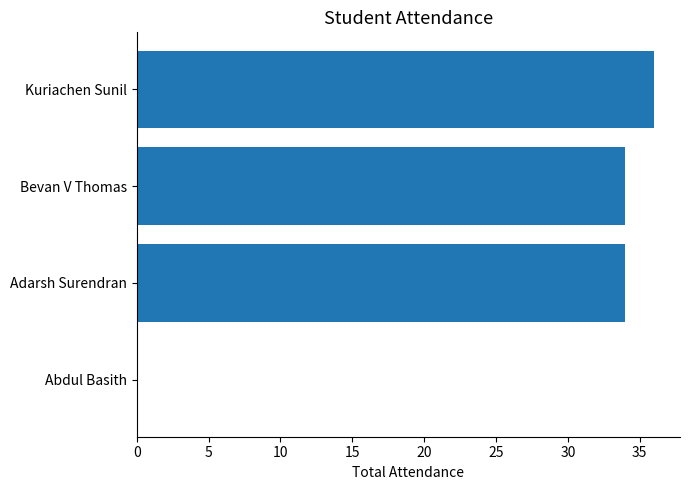

What is the sum of all values?

104